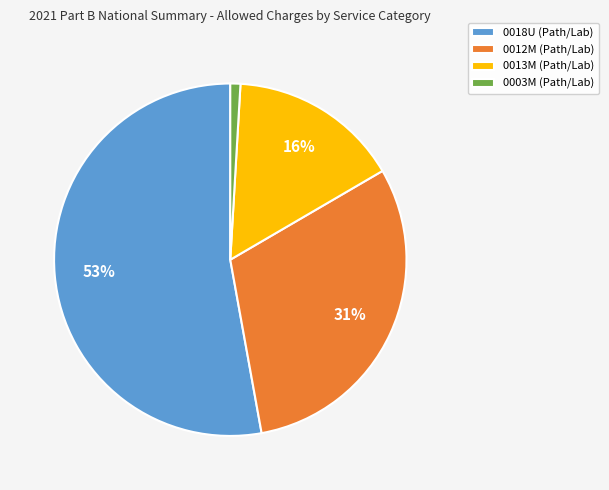

What percentage is the 0012M (Path/Lab) slice, to the nearest percent?

31%